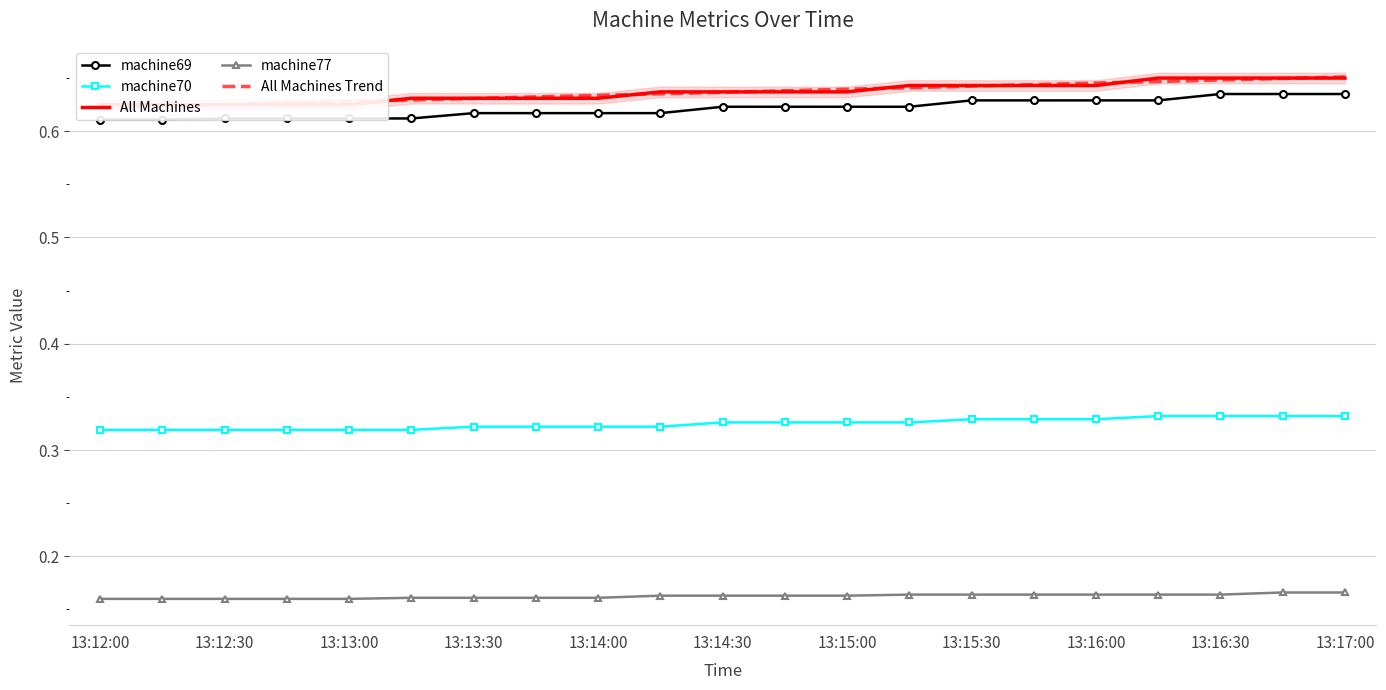

True or false: machine70 and machine77 intersect in this chart.

False